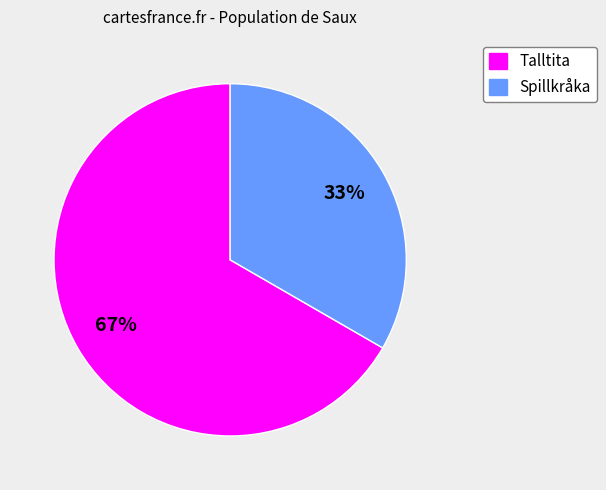

Is the sum of Talltita and Spillkråka greater than half?

Yes